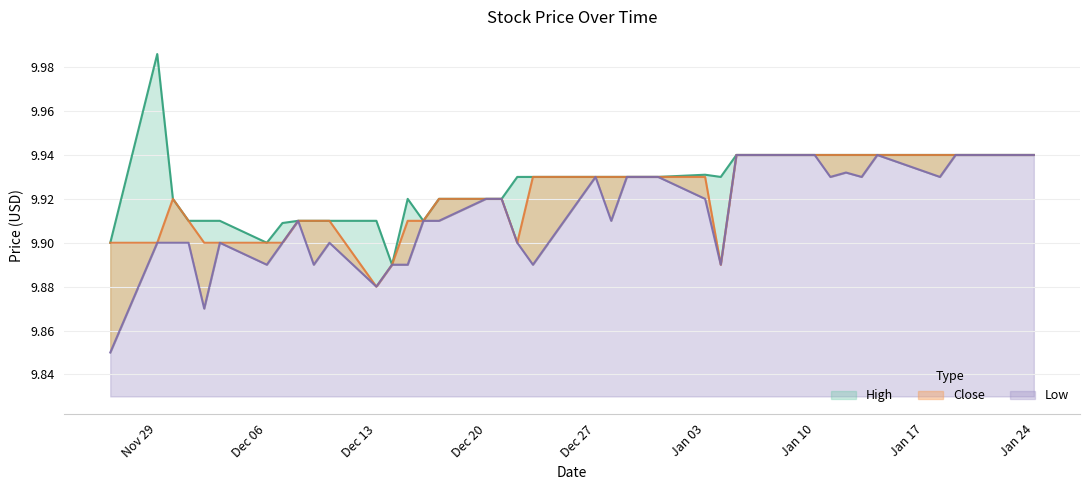

What are all the series names shown in the legend?

High, Close, Low